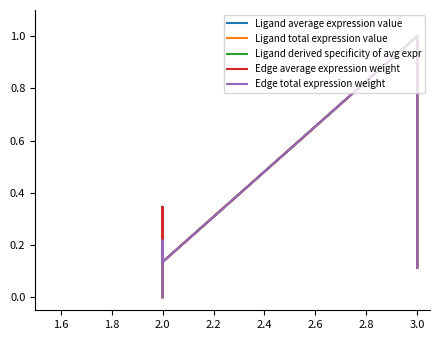

True or false: Ligand average expression value and Ligand total expression value intersect in this chart.

False